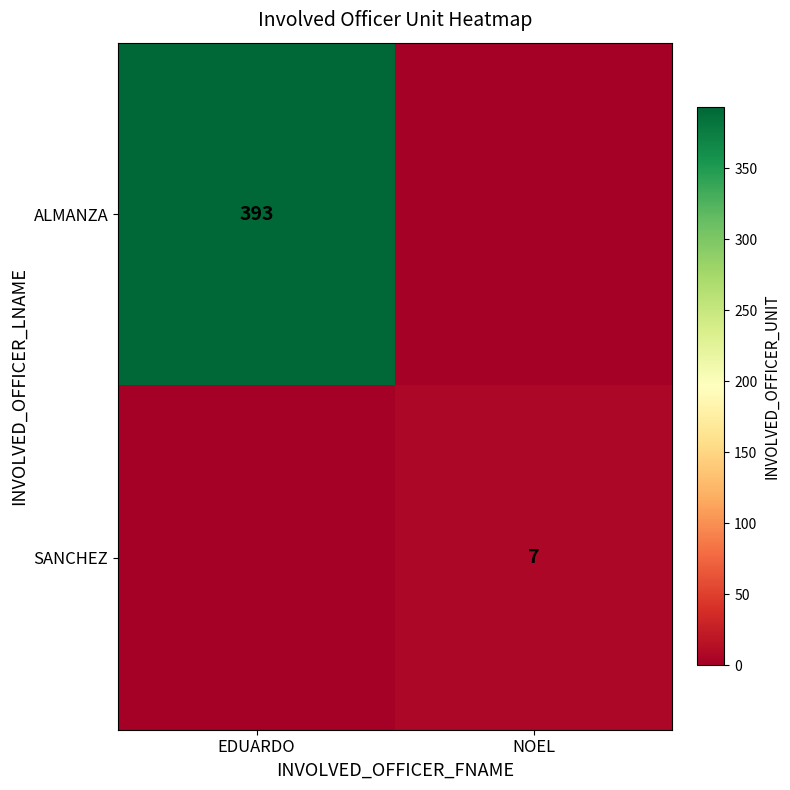

Is it true that ALMANZA equals 393 at EDUARDO?

True